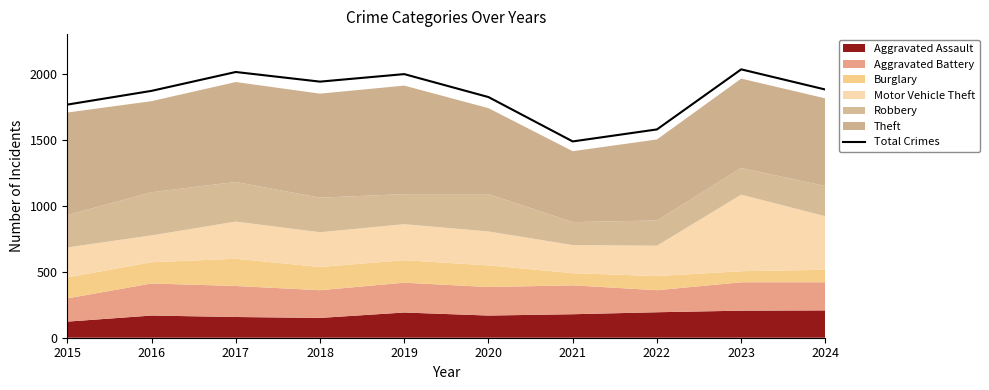

Reading left to right, list all the values displayed in this chart.

1766	1870	2013	1940	1997	1823	1487	1578	2033	1880